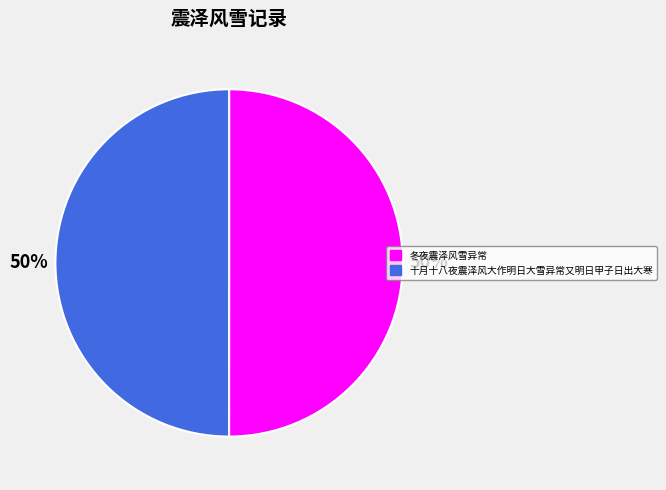

Combined, do 十月十八夜震泽风大作明日大雪异常又明日甲子日出大寒 and 冬夜震泽风雪异常 account for over 50%?

Yes